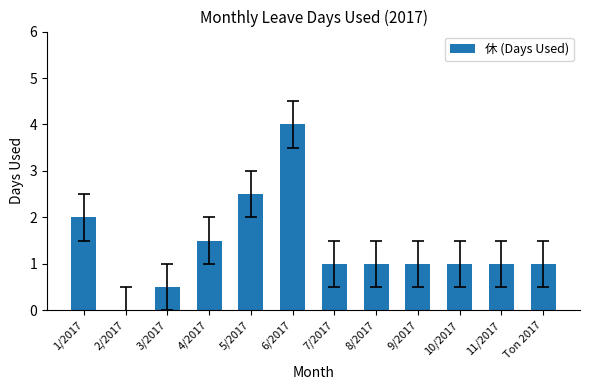

What is the greatest value displayed?

4.0